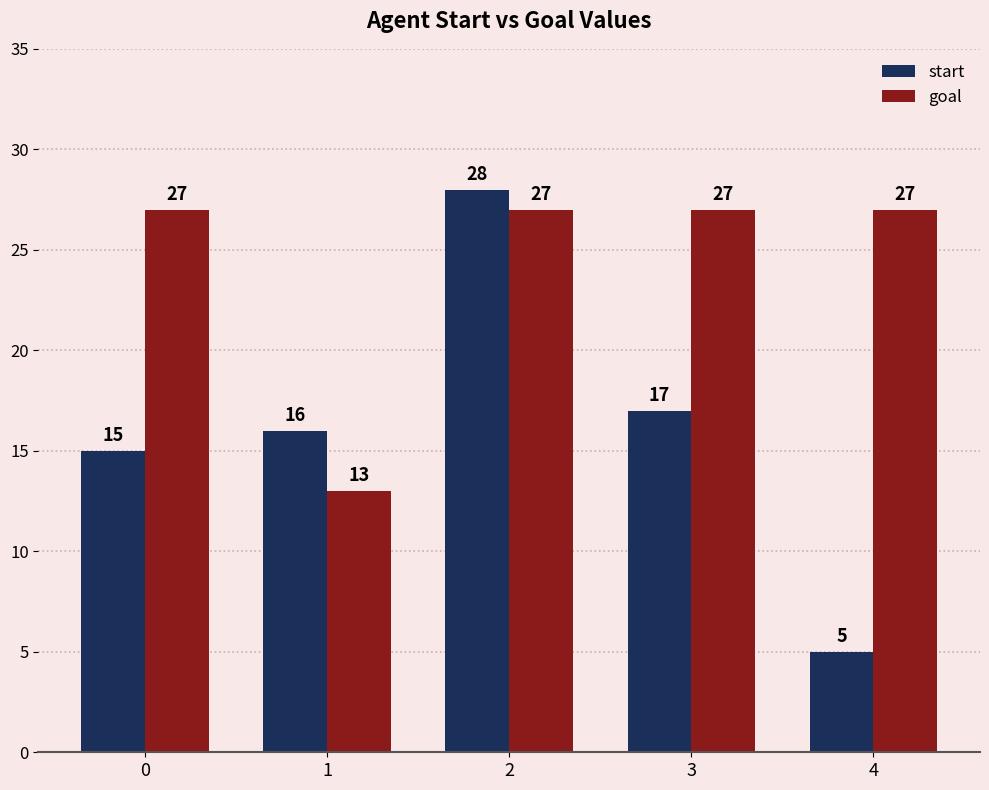

How many values in the goal series are below 27?

1